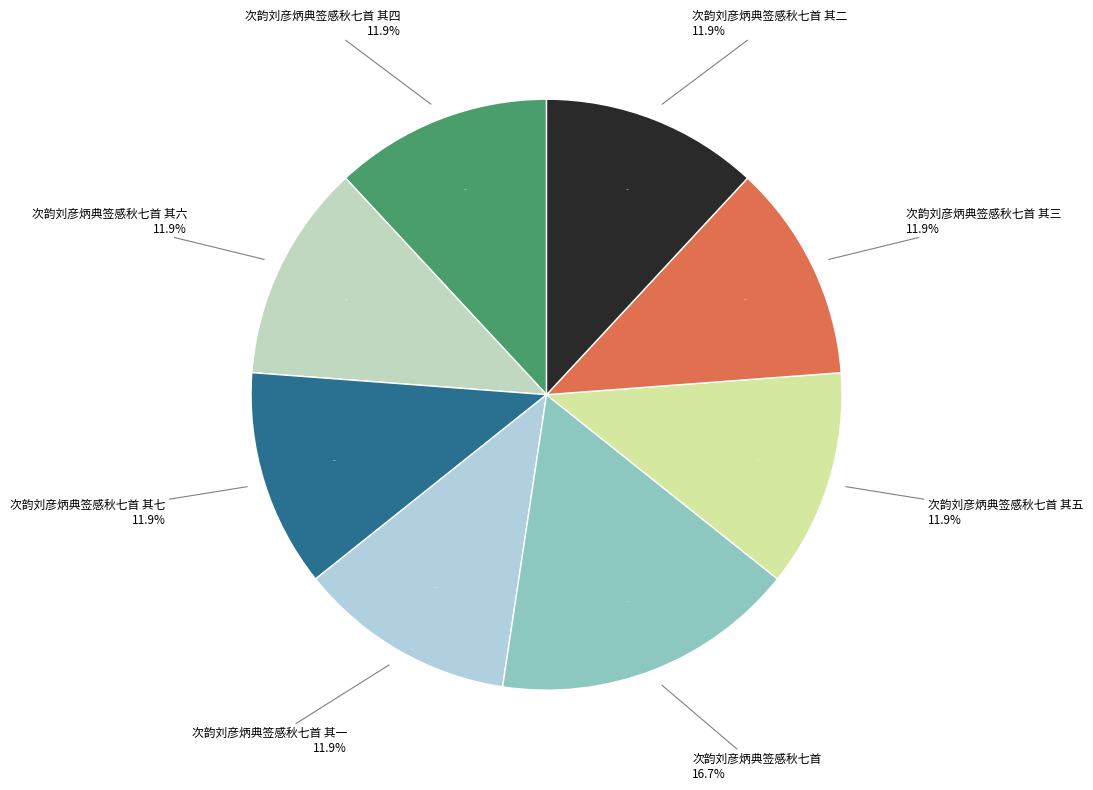

What percentage is NOT represented by 次韵刘彦炳典签感秋七首 其二?

88.1%